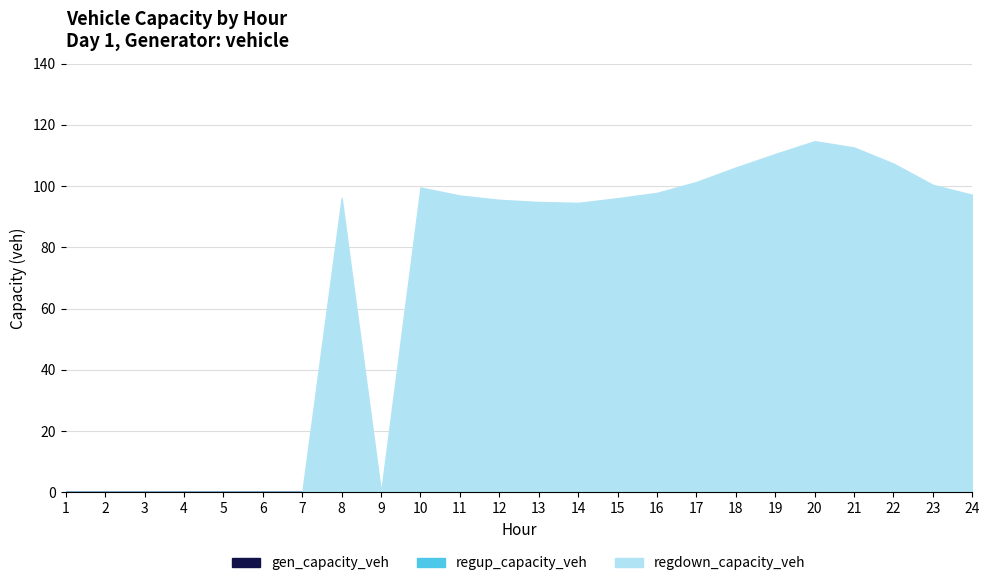

Which label corresponds to the smallest value in the chart?

1